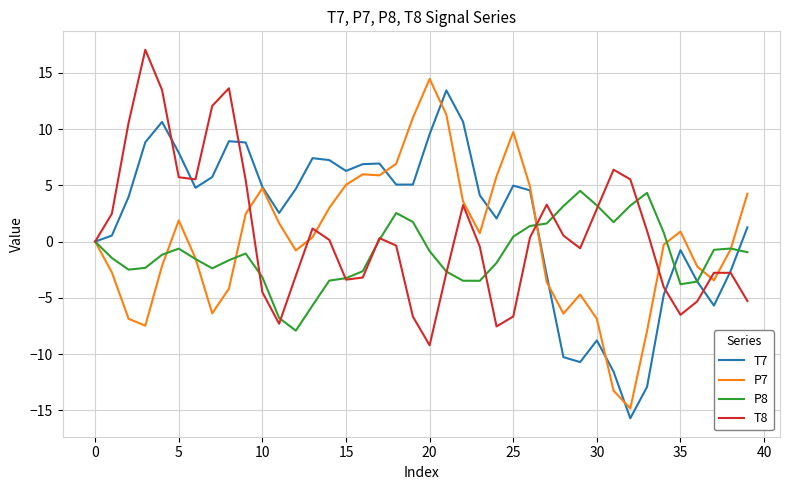

Is this an area chart (filled region under the line)?

No